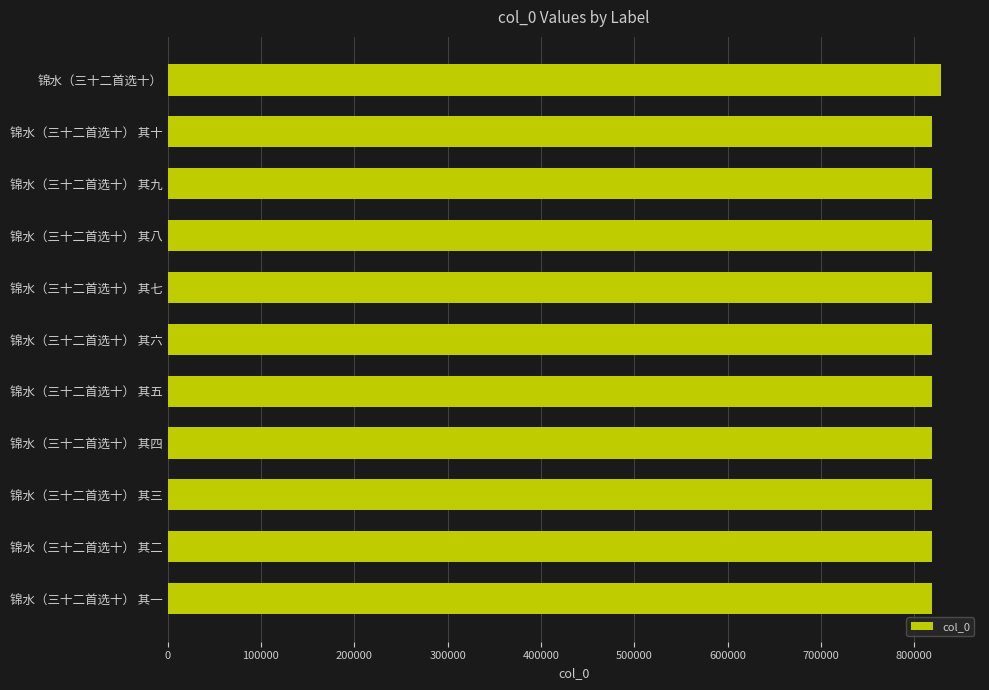

Is it true that the value at 锦水（三十二首选十） 其八 is 263488?

False